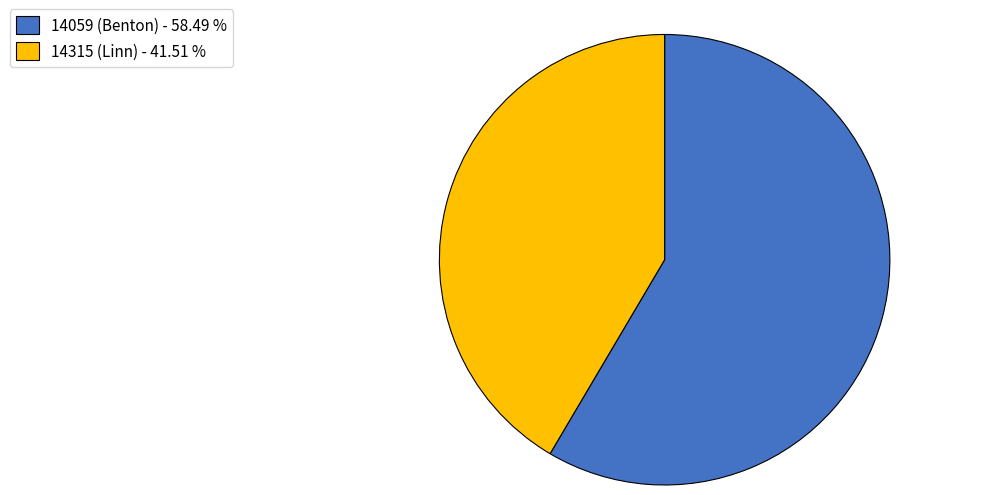

Is it true that 14315 (Linn) is 42% of the pie?

True